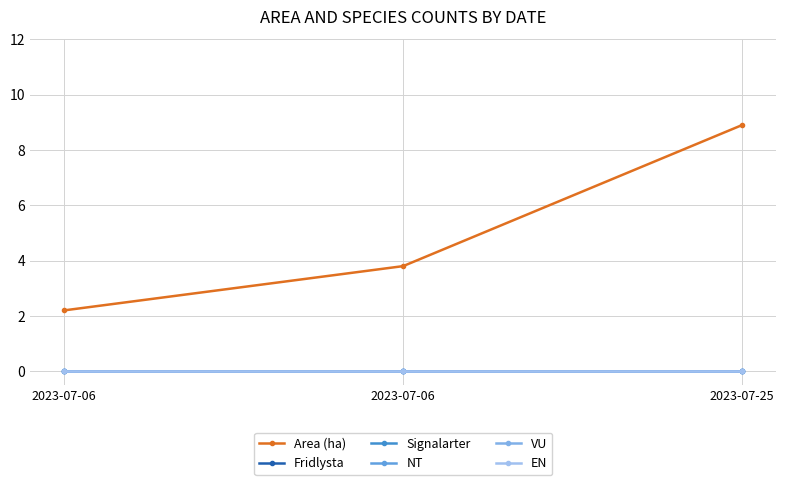

Rank the series by their maximum value, from highest to lowest.

Area (ha), Fridlysta, Signalarter, NT, VU, EN